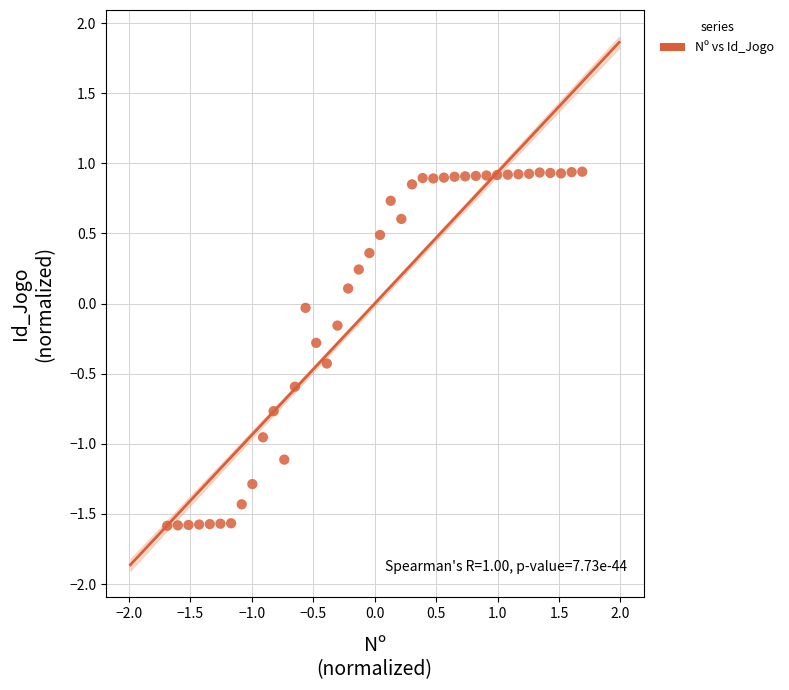

What is the range of X values (max minus min)?

3.4